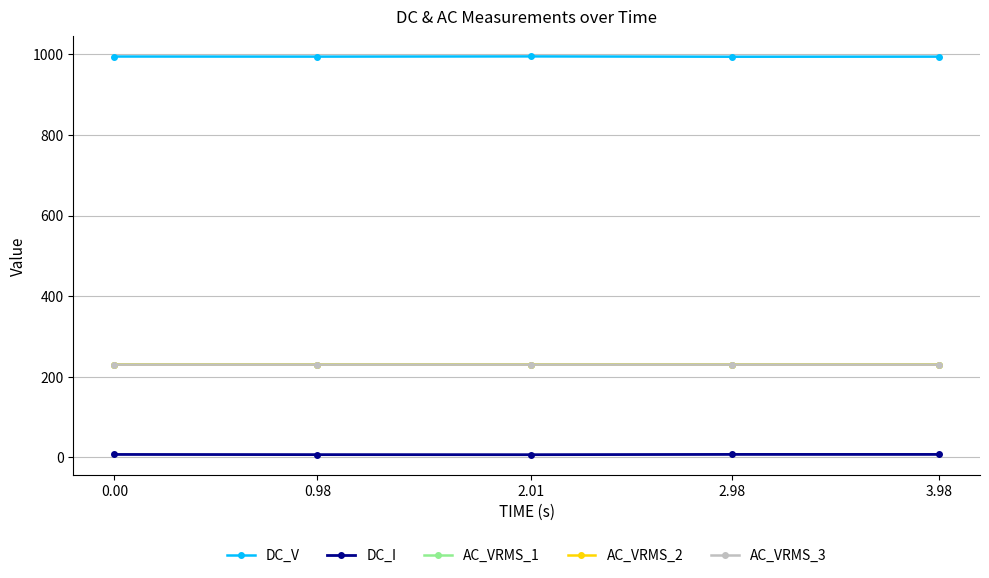

True or false: DC_I and AC_VRMS_1 cross at least once.

False